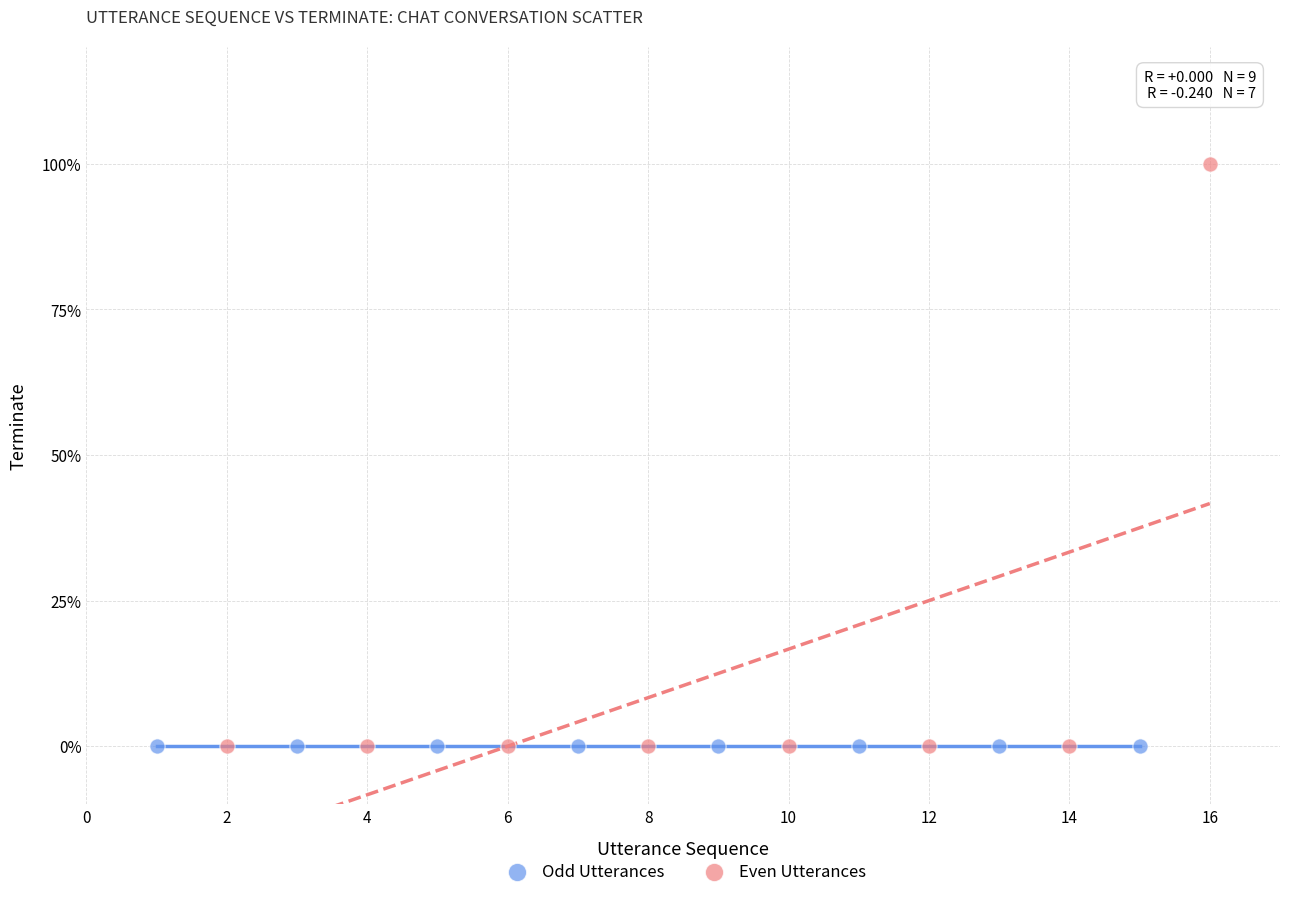

What are all the series names shown in the legend?

Odd Utterances, Even Utterances